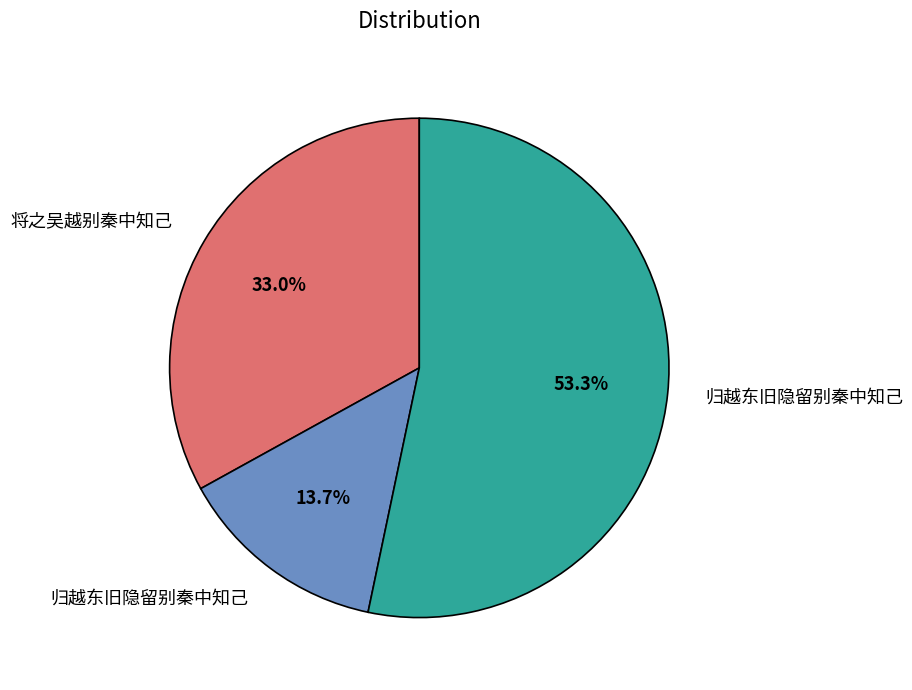

Does any single category account for the majority?

Yes